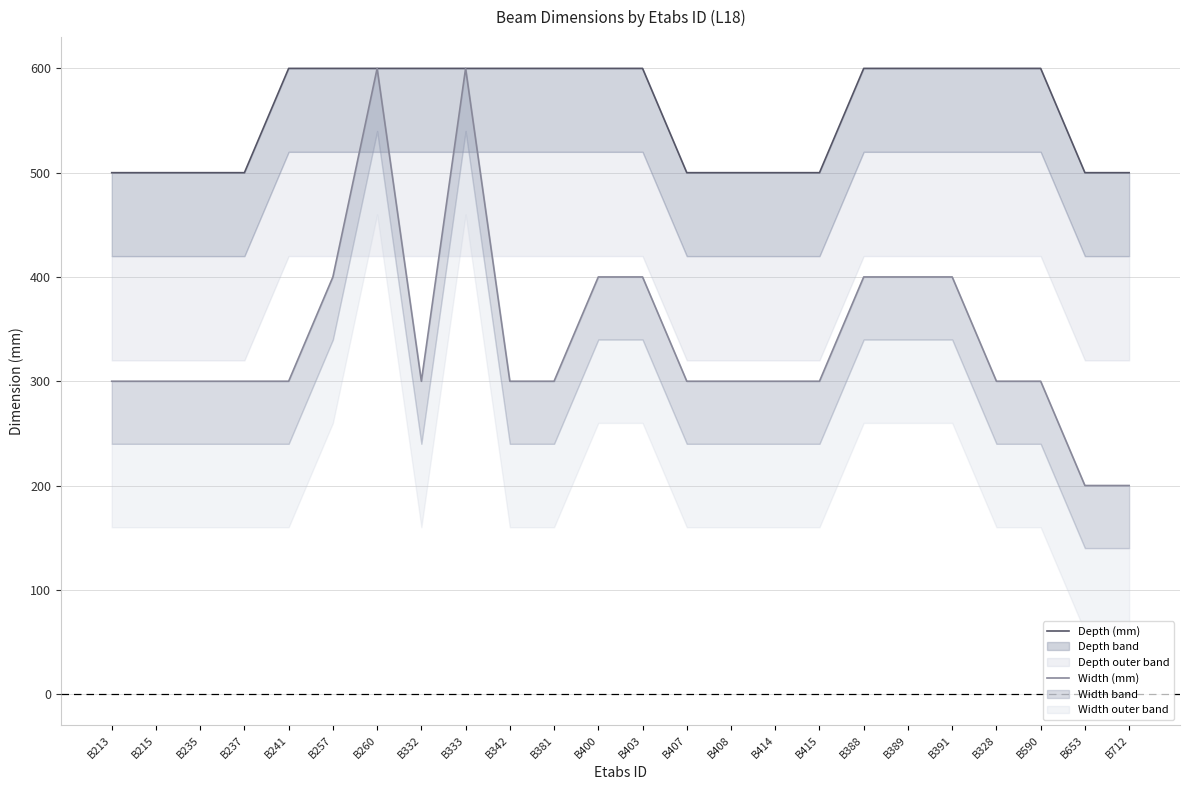

Read the Width (mm) value at B403, to the nearest 50.

400